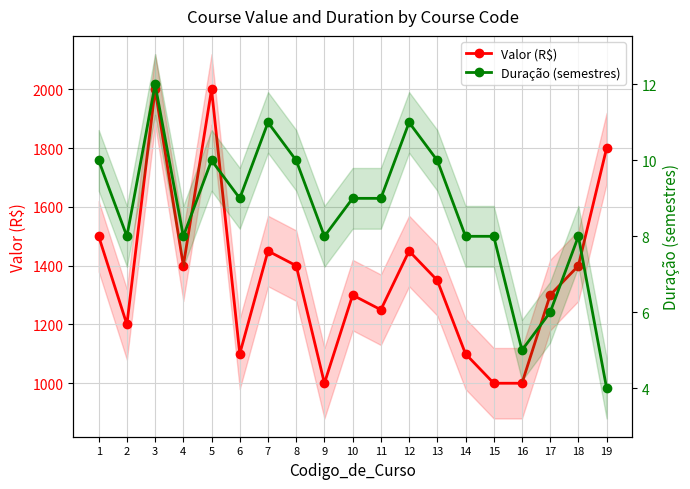

Which series has the widest spread of values?

Valor (R$)